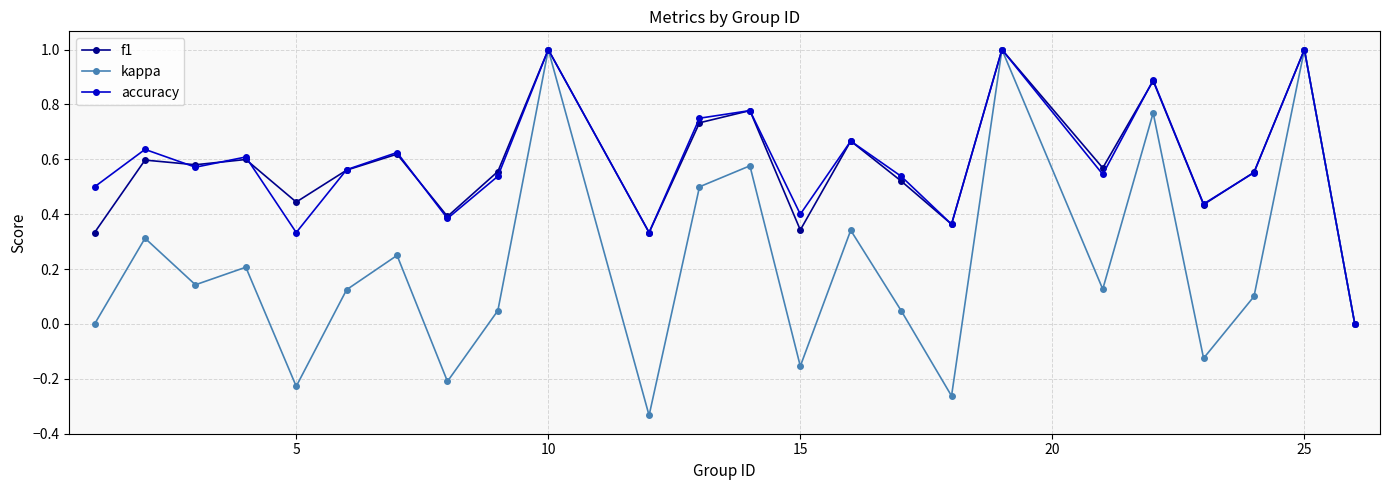

True or false: accuracy has more than 2 points higher than both neighbors.

True